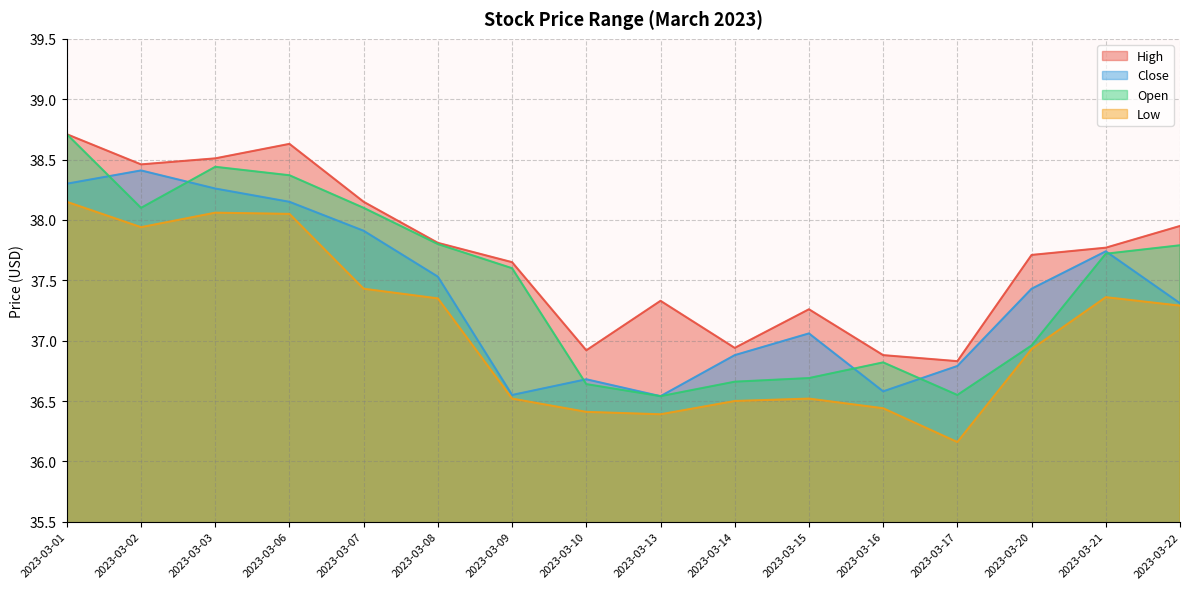

How many data points does each series have?

16